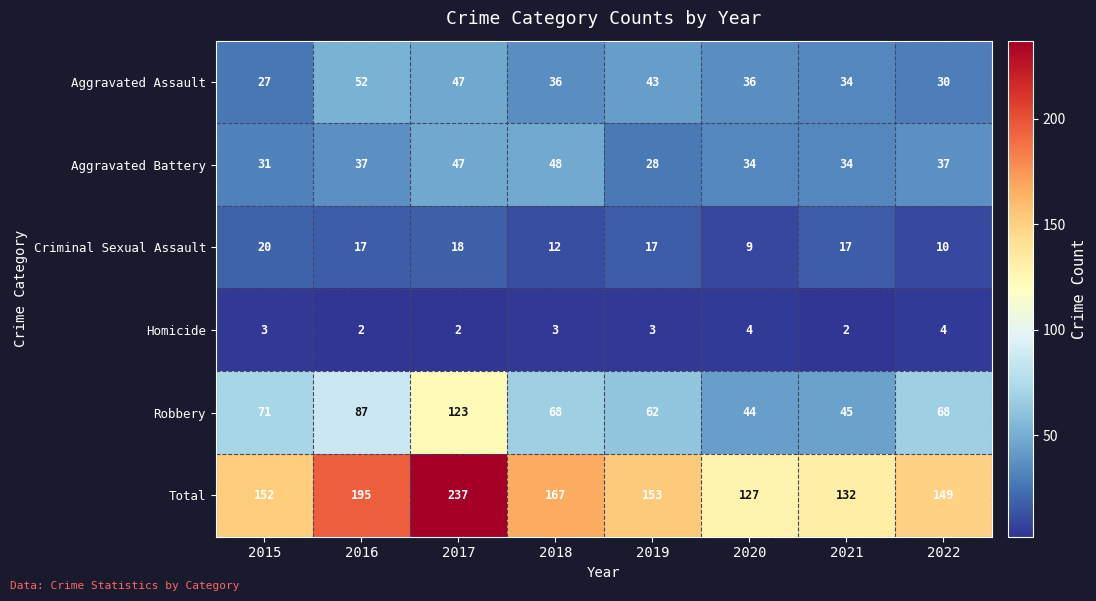

Which series changed the most between 2015 and 2016?

Total